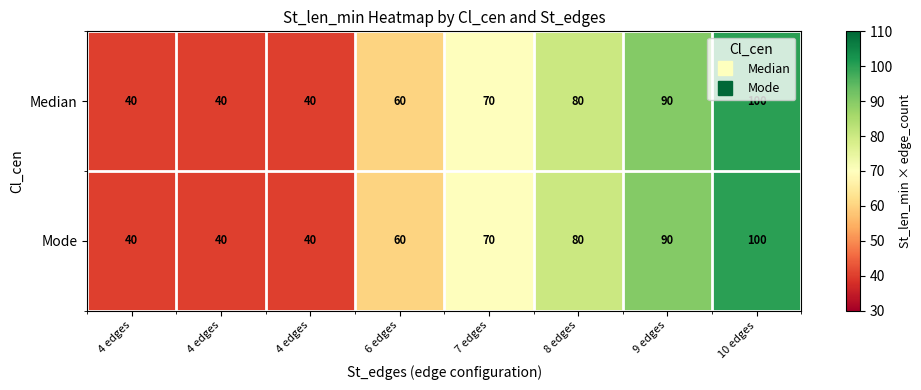

What is the total value across all series at 6 edges?

120